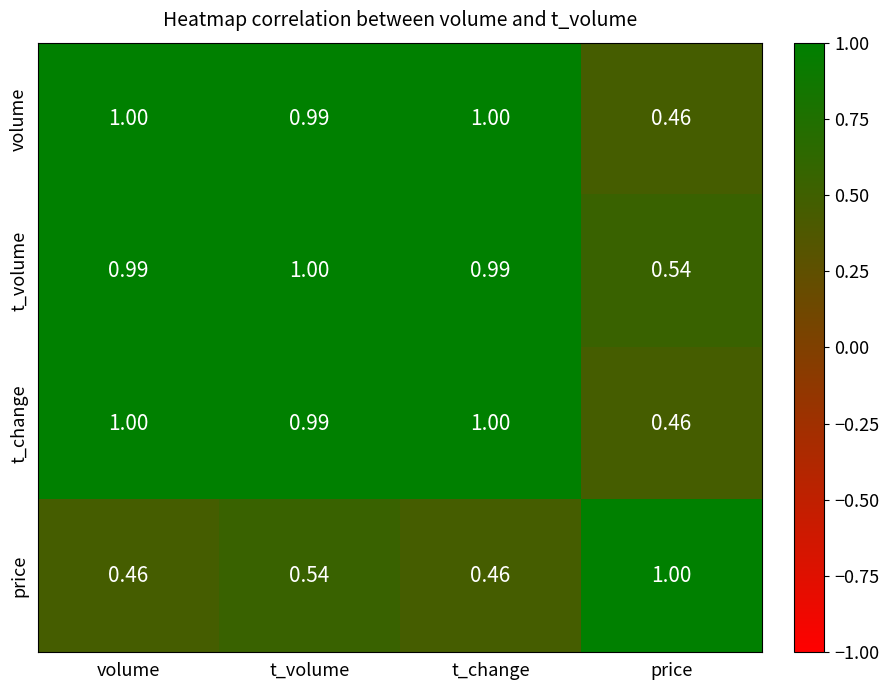

Is the value of t_volume at volume greater than the value of volume at volume?

No